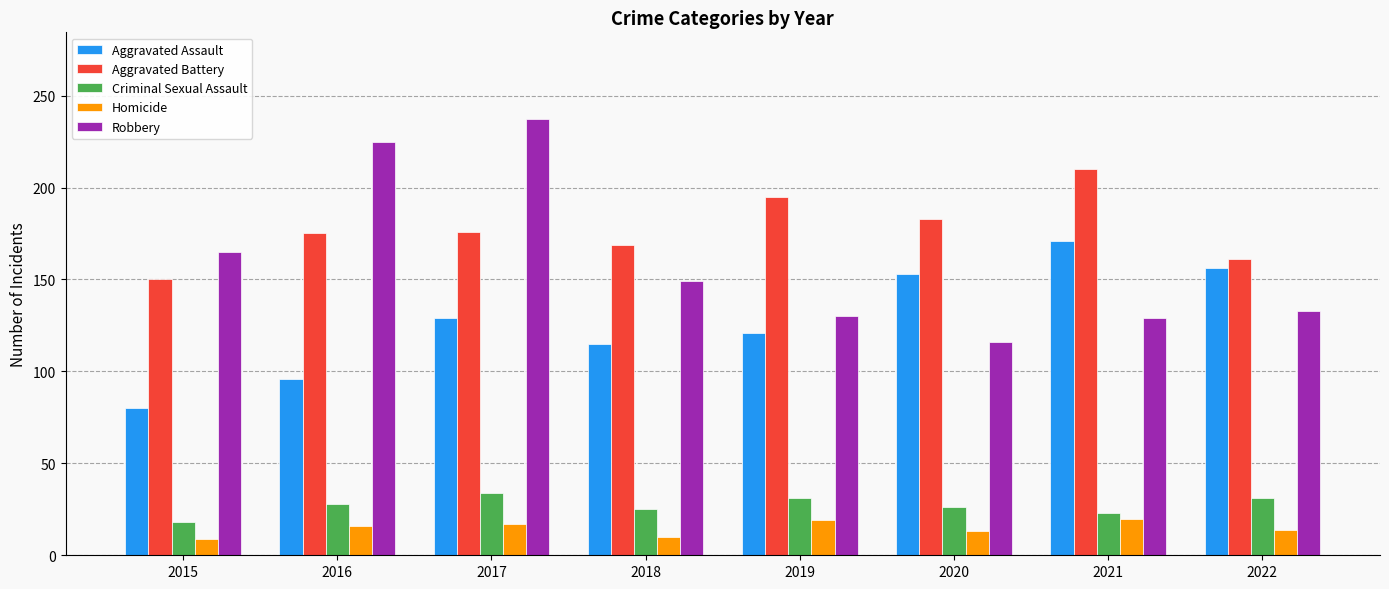

List the series in order of their peak value, highest first.

Robbery, Aggravated Battery, Aggravated Assault, Criminal Sexual Assault, Homicide